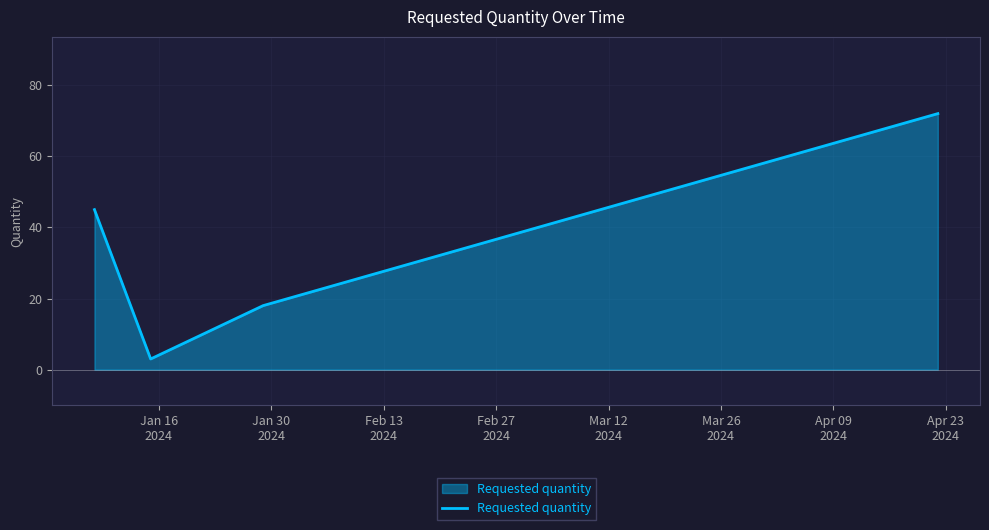

How many interior local valleys (lower than both neighbors) does the data have?

1